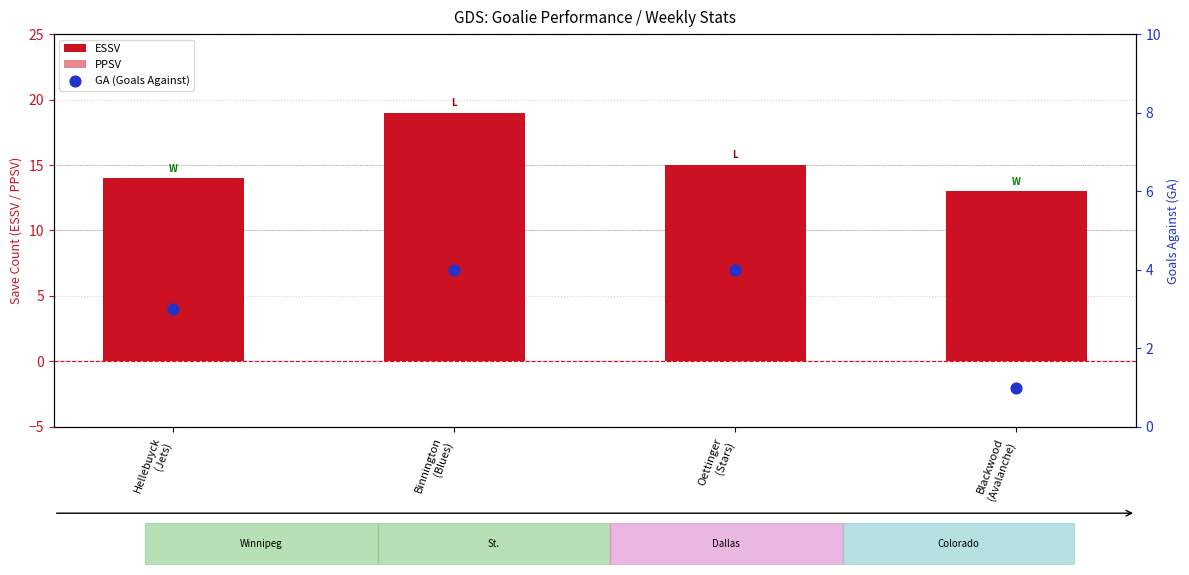

What are all the series names shown in the legend?

ESSV, PPSV, GA (Goals Against)